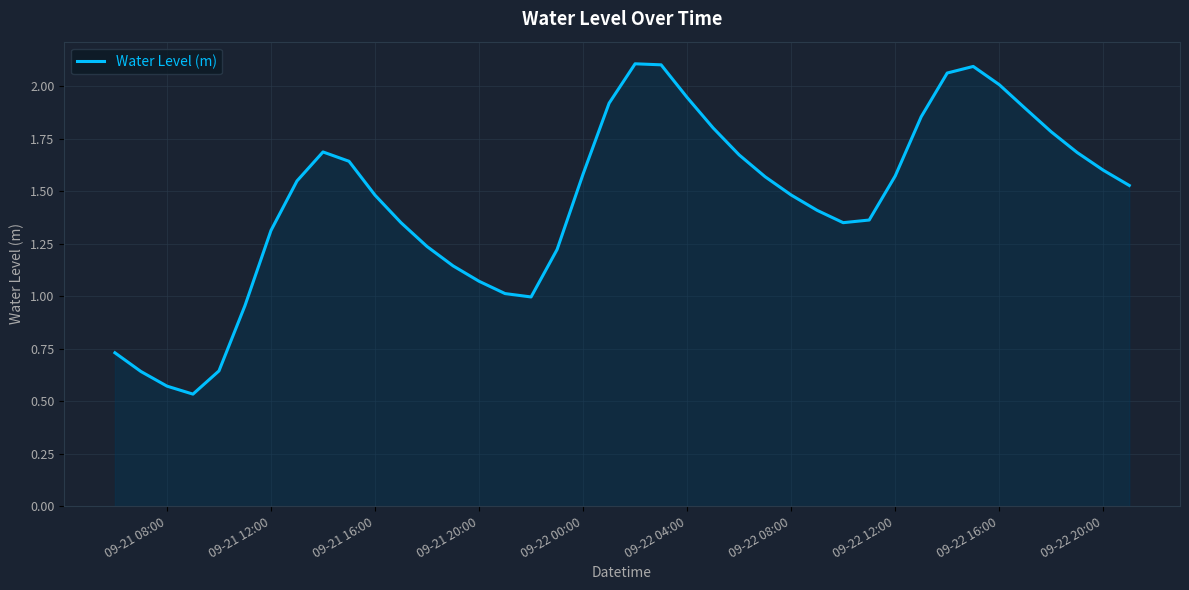

How many lines are shown in the chart?

1